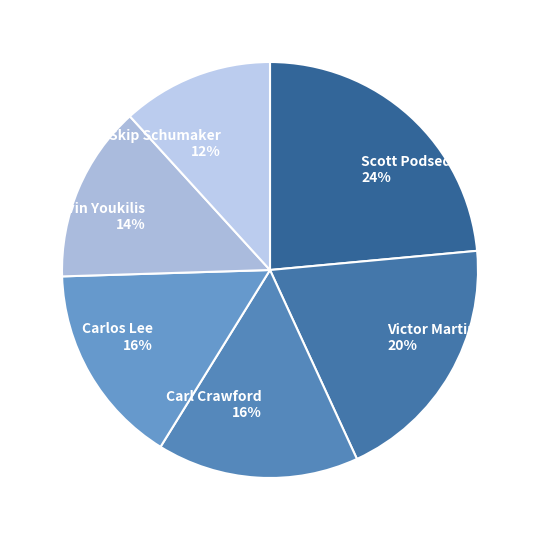

To the nearest percent, what is the difference between the Skip Schumaker and Victor Martinez slice percentages?

8%